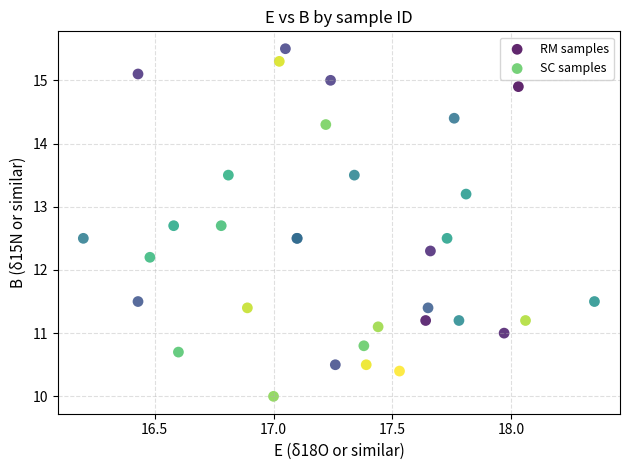

Which series has the largest Y range (max minus min)?

SC samples